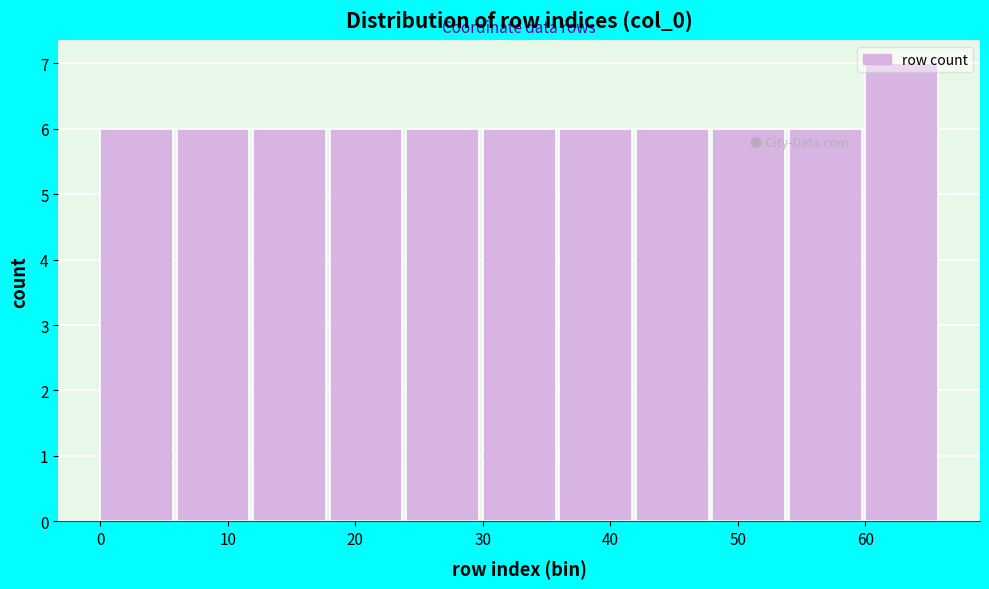

Reading left to right, list every bar in this chart as the range it spans on the x-axis followed by its height. The values are not printed on the chart, so give them approximately, as read against the axis.

0 to 6: 6
6 to 12: 6
12 to 18: 6
18 to 24: 6
24 to 30: 6
30 to 36: 6
36 to 42: 6
42 to 48: 6
48 to 54: 6
54 to 60: 6
60 to 66: 7